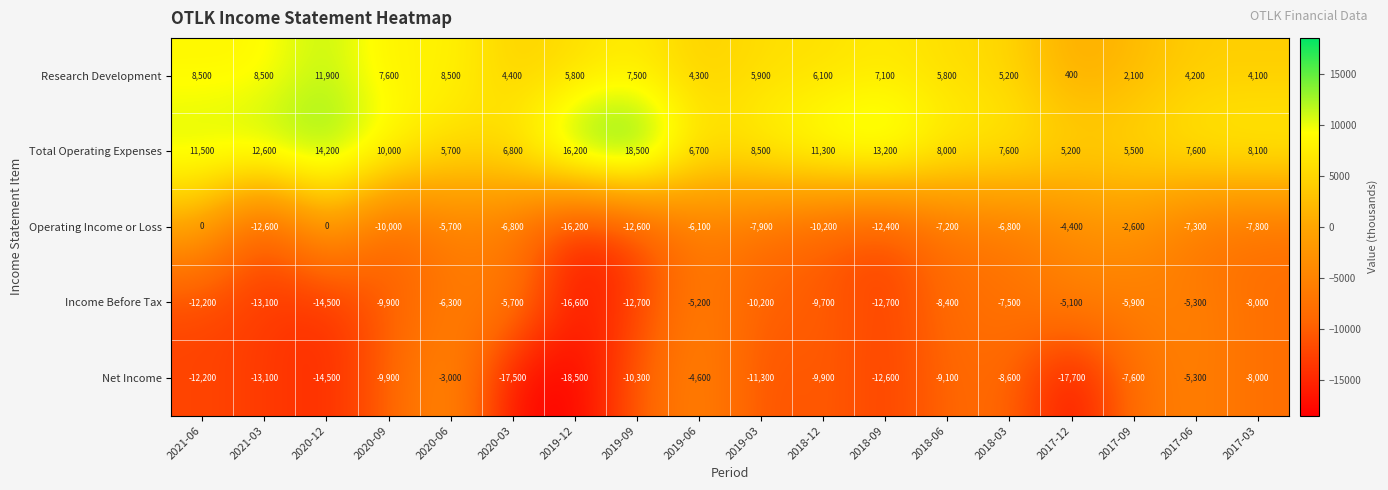

At how many categories does at least one series exceed 2450?

18